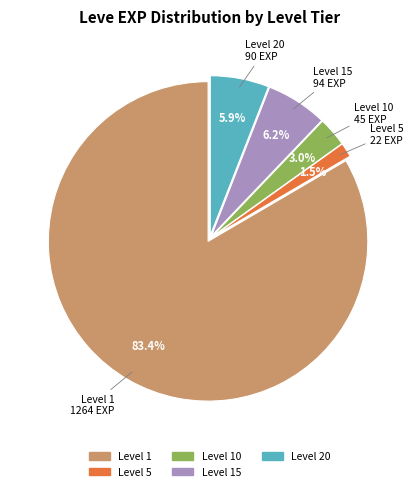

Do Level 20 and Level 10 together represent more than half of the pie?

No